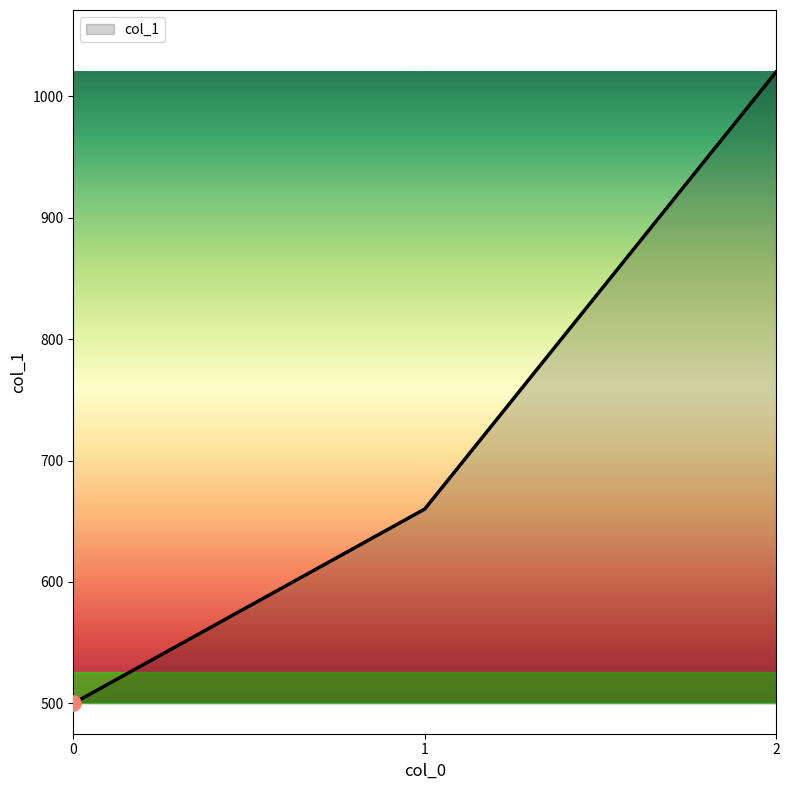

What is the change in value from 0 to 2?

+520